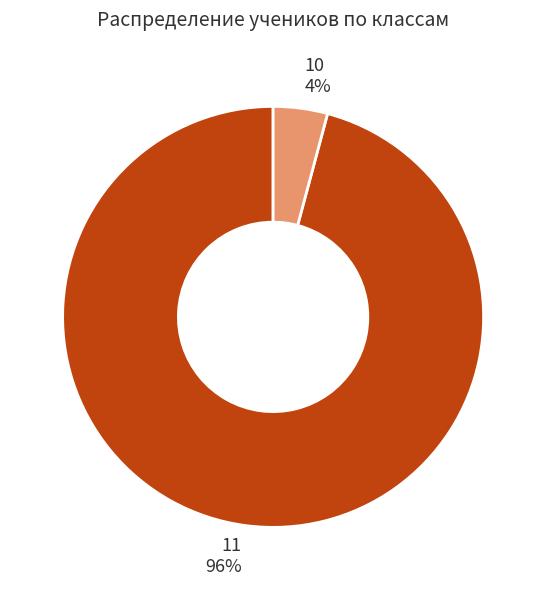

To the nearest percent, what is the average slice percentage?

50%